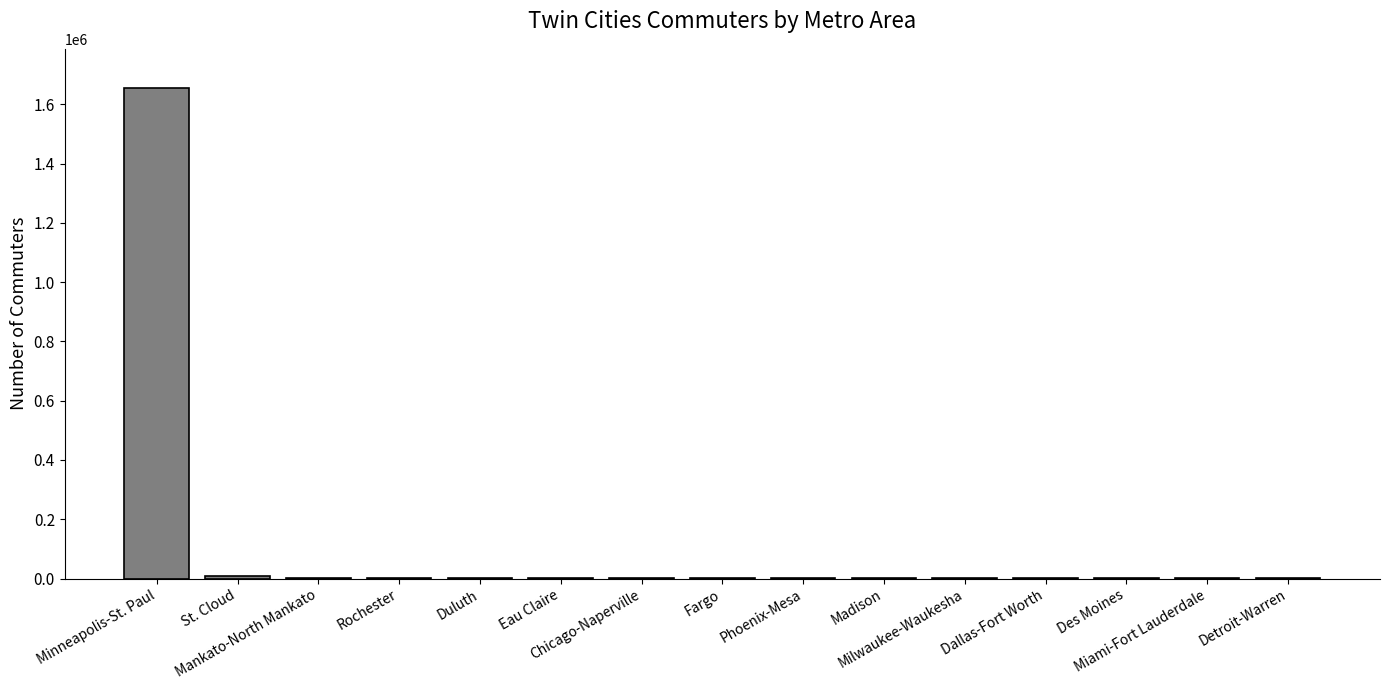

What is the sum of all values?

1672012